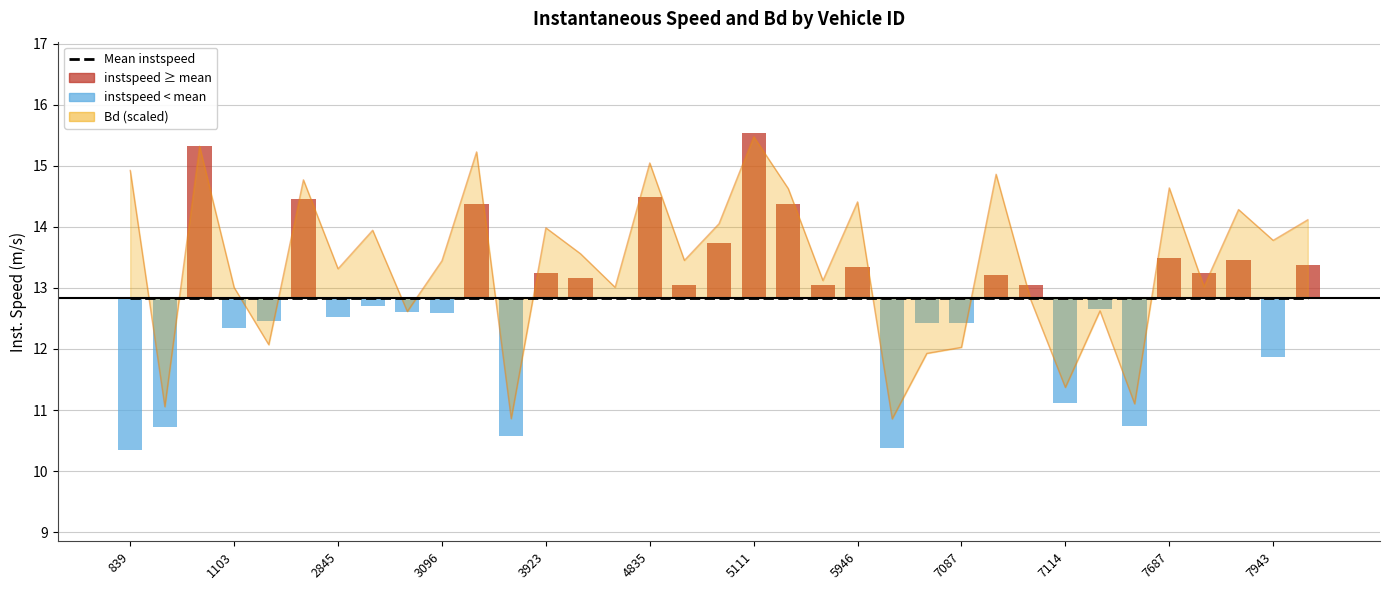

What is the difference between the maximum and minimum values?

4.6